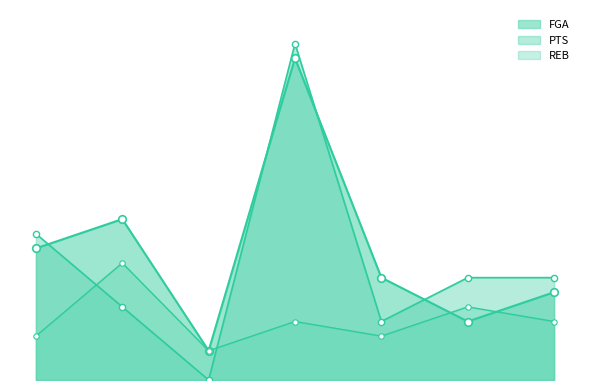

At how many categories does at least one series exceed 6?

6